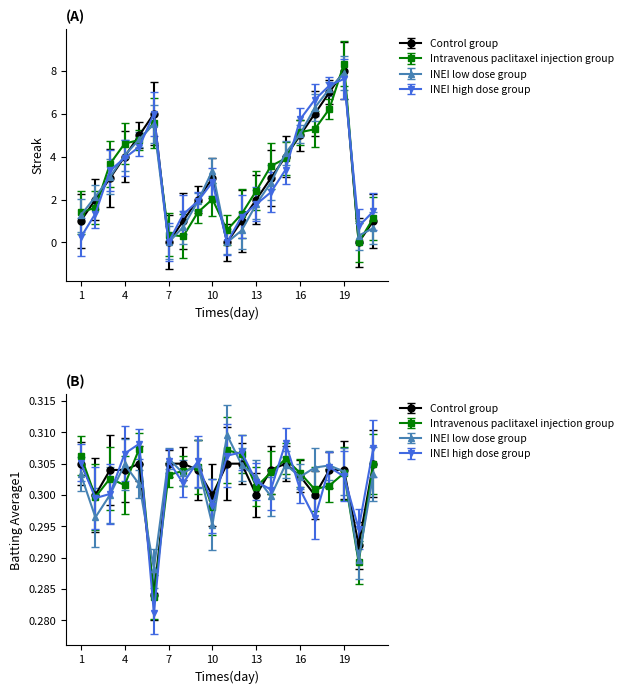

Reading left to right, extract all data points from this chart.

Streak: 1.0	2.0	3.0	4.0	5.0	6.0	0.0	1.0	2.0	3.0	0.0	1.0	2.0	3.0	4.0	5.0	6.0	7.0	8.0	0.0	1.0
Batting Average1: 0.3	0.3	0.3	0.3	0.3	0.3	0.3	0.3	0.3	0.3	0.3	0.3	0.3	0.3	0.3	0.3	0.3	0.3	0.3	0.3	0.3